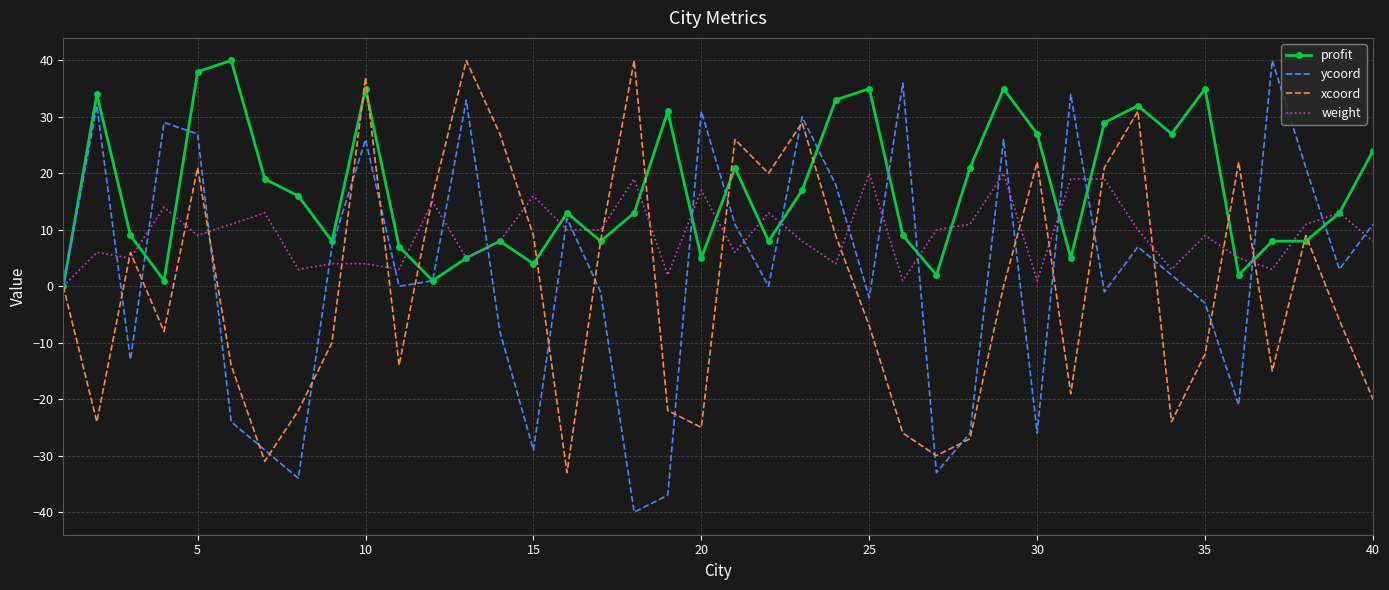

Rank the series by their average value, from highest to lowest.

profit, weight, ycoord, xcoord